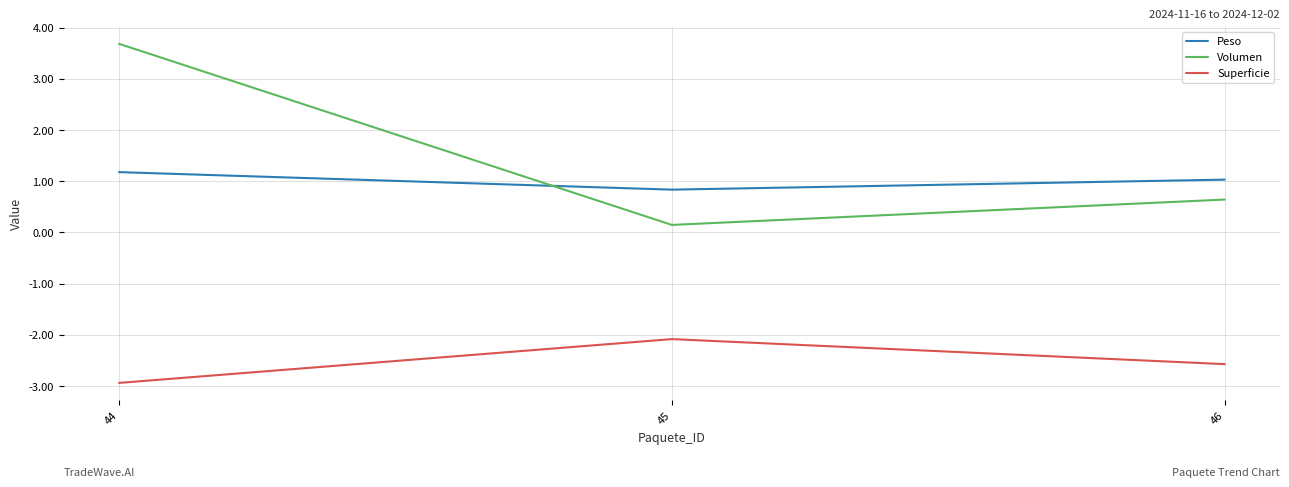

Where does the Peso series first go above 1?

44